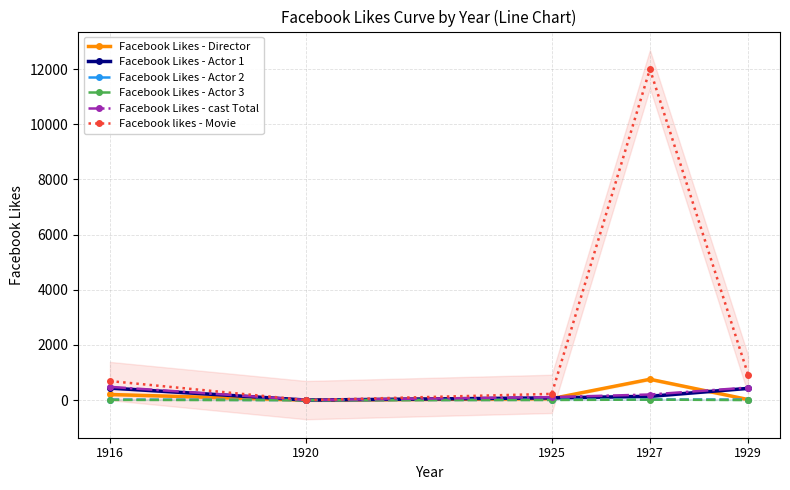

Which series changed the most between 1925 and 1927?

Facebook likes - Movie